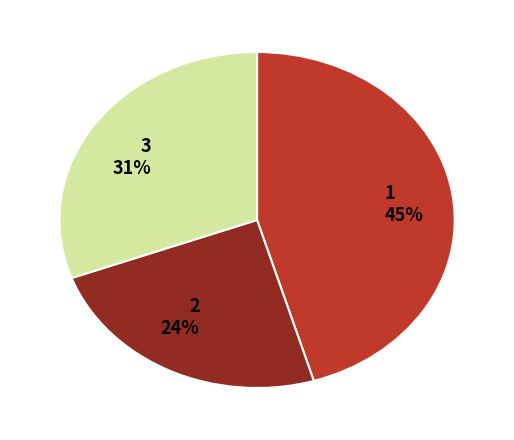

To the nearest percent, what is the average slice percentage?

33%